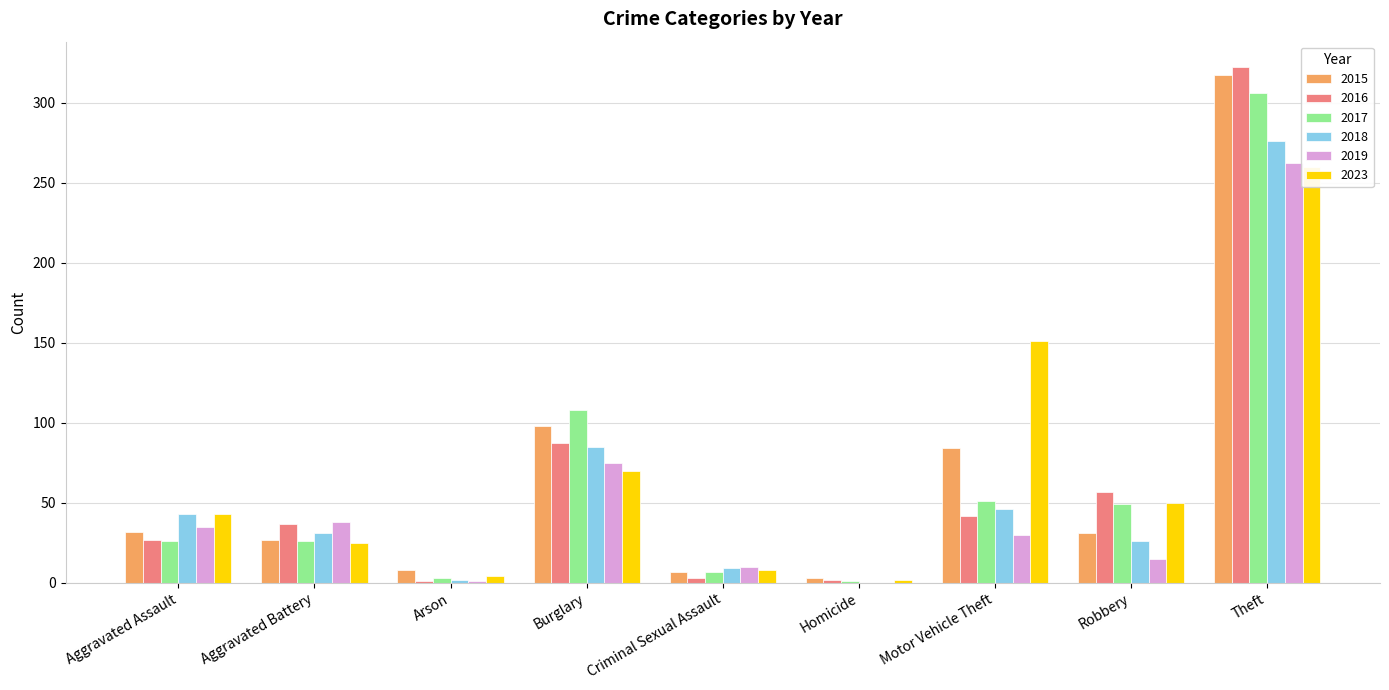

The value of 2023 at Burglary is 70. True or false?

True